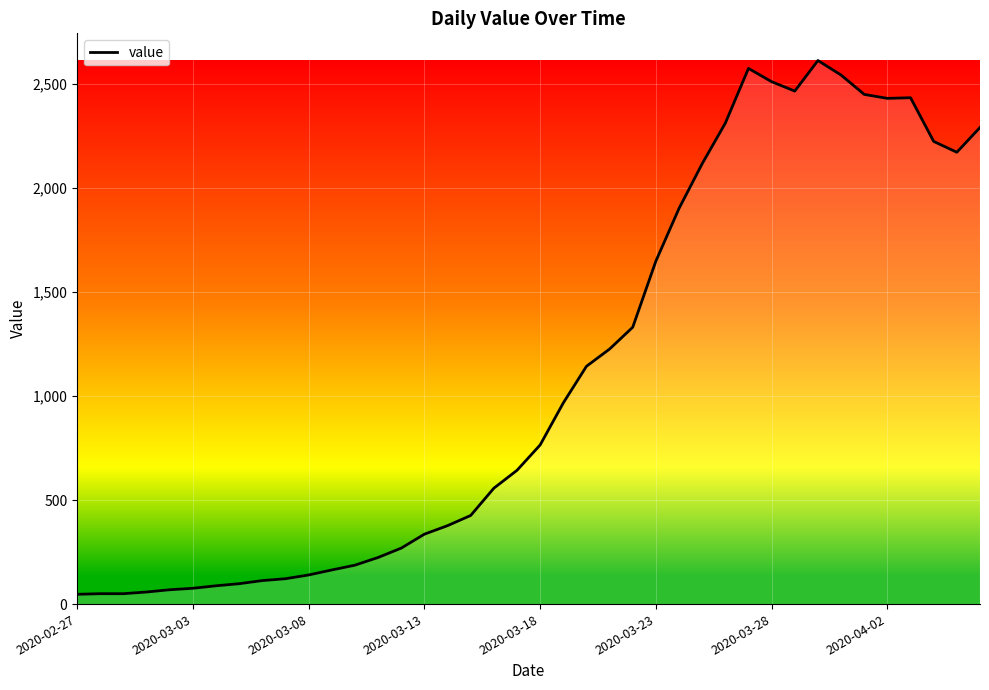

What is the difference between the maximum and minimum values?

2566